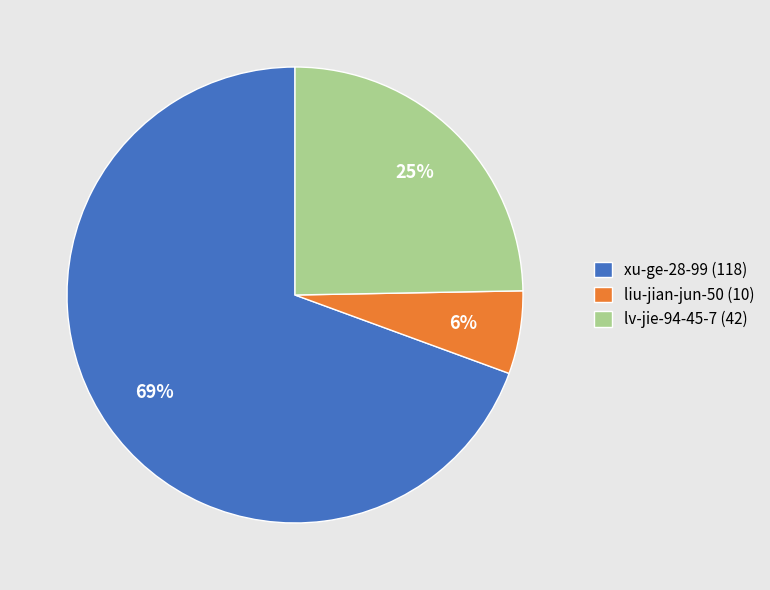

To the nearest percent, what percentage of the pie is xu-ge-28-99?

69%